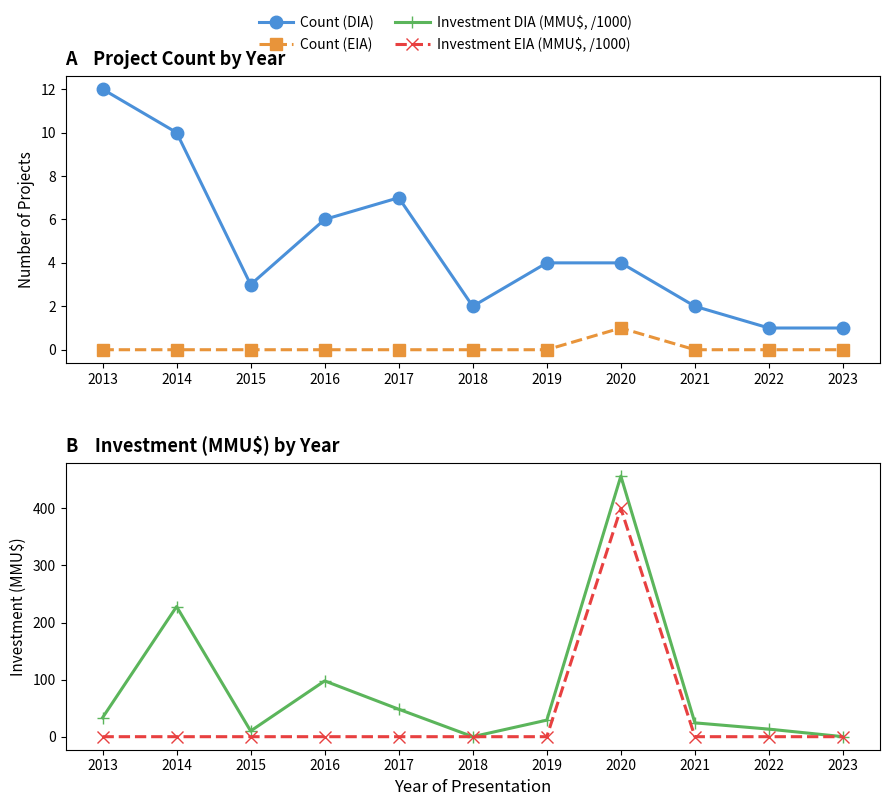

Between 2021 and 2023, which is larger?

2021